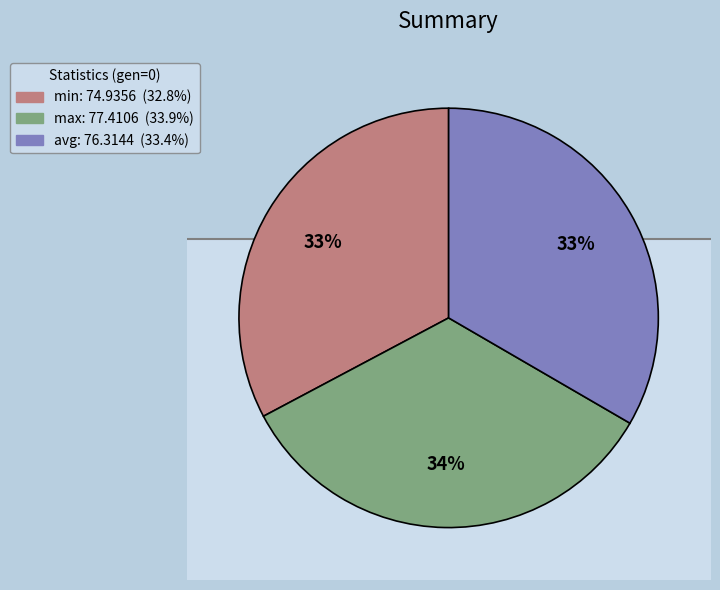

Count the number of slices in the pie.

3